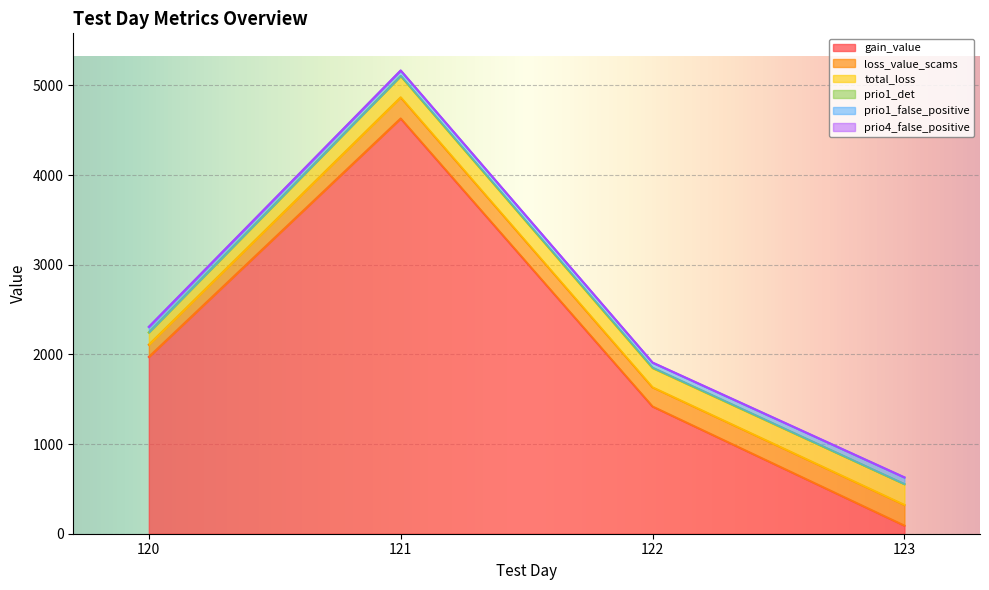

What is the difference between the loss_value_scams values at 120 and 122?

77.7